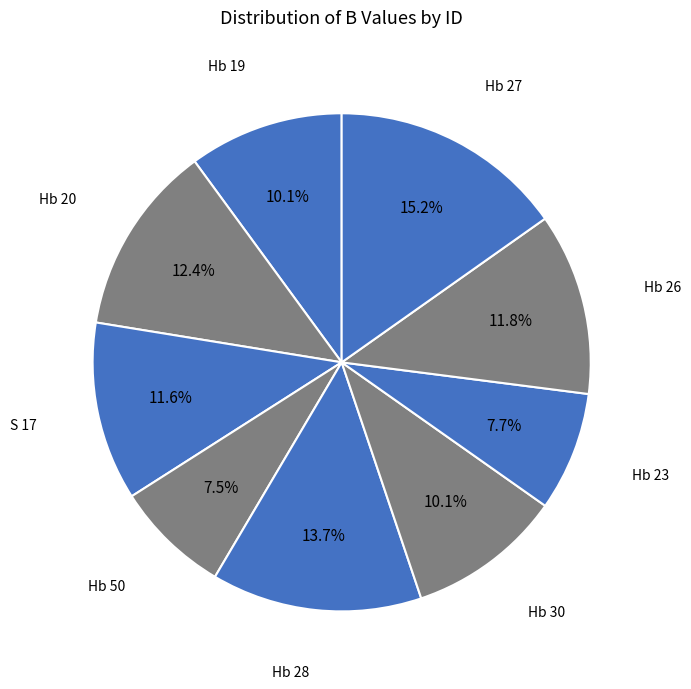

What is the ratio of the value at Hb 30 to the value at Hb 50?

1.3